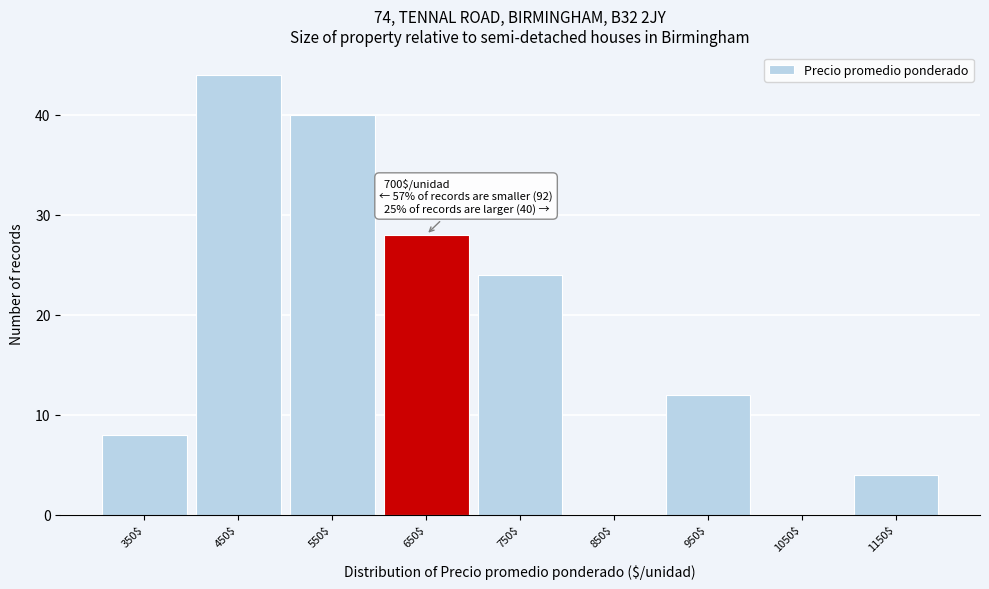

What is the sum of all values?

160